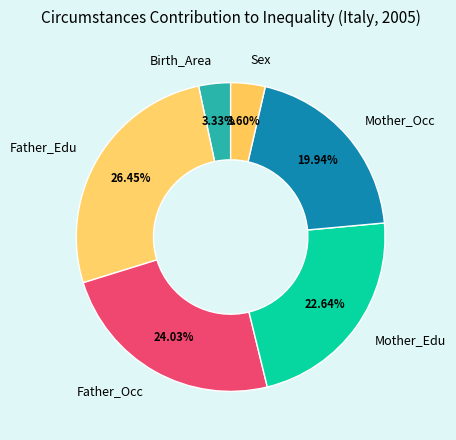

What is the ratio of the value at Mother_Occ to the value at Father_Occ?

0.8